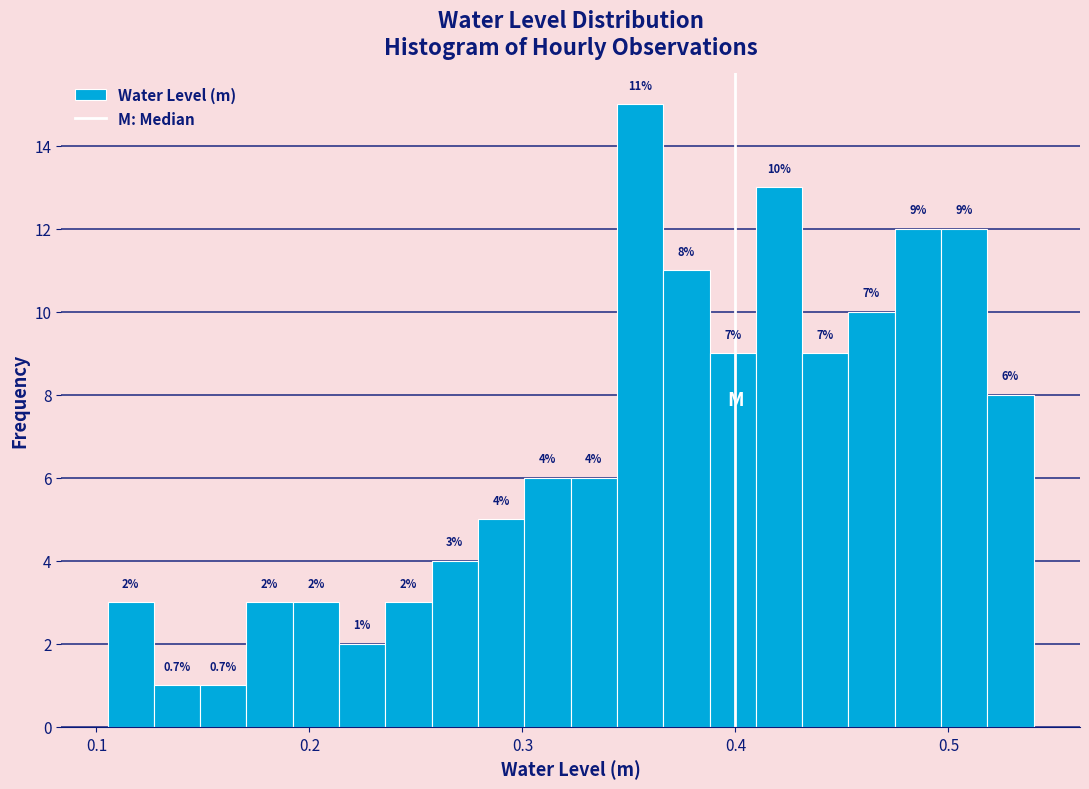

Around what value on the x-axis is the tallest bar? Give the approximate position of its centre, as read against the axis.

0.36